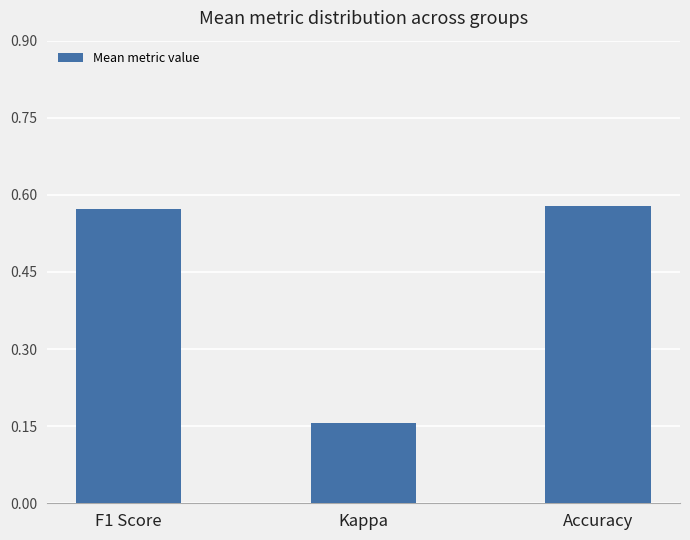

How many values are between 0 and 1?

3